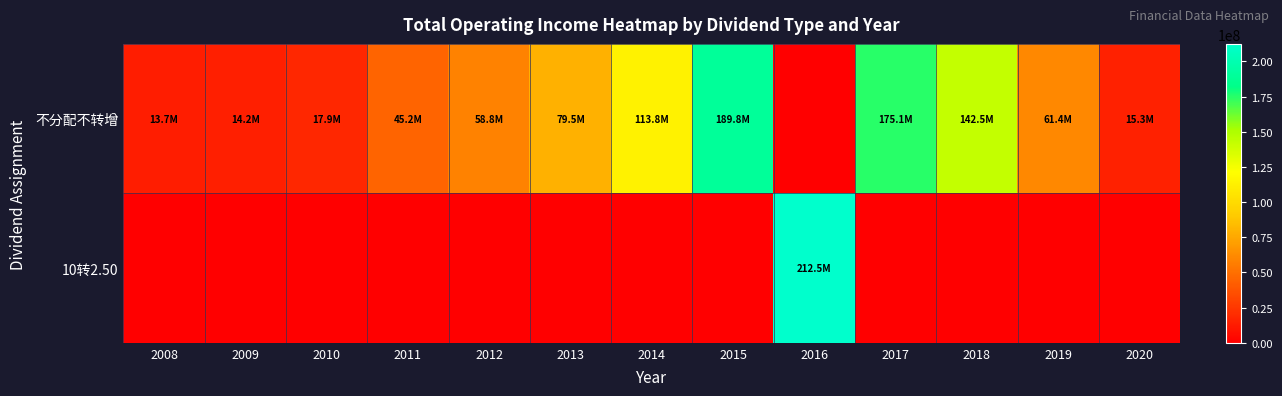

Which series has the largest total across all categories?

不分配不转增